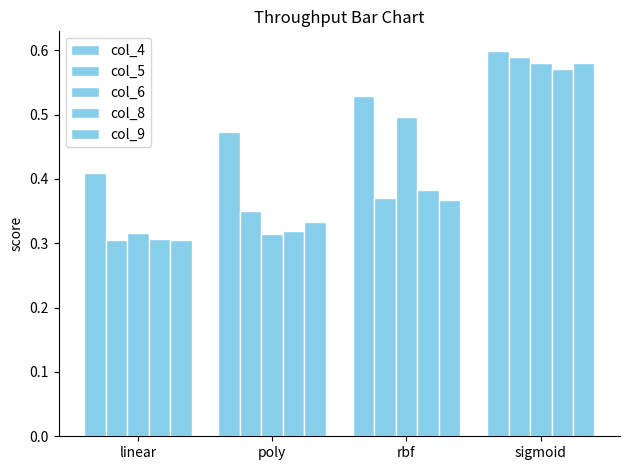

The value of col_5 at rbf is 0.6. True or false?

False